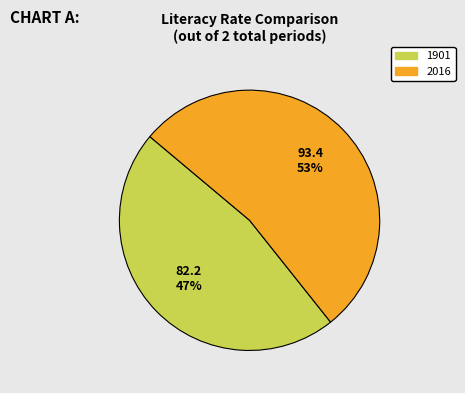

To the nearest percent, what percentage of the pie is 2016?

53%